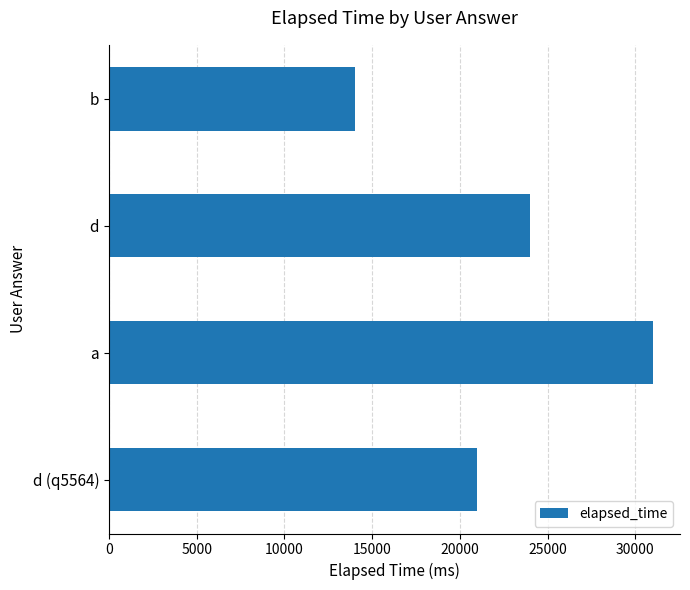

What is the sum of all values?

90000